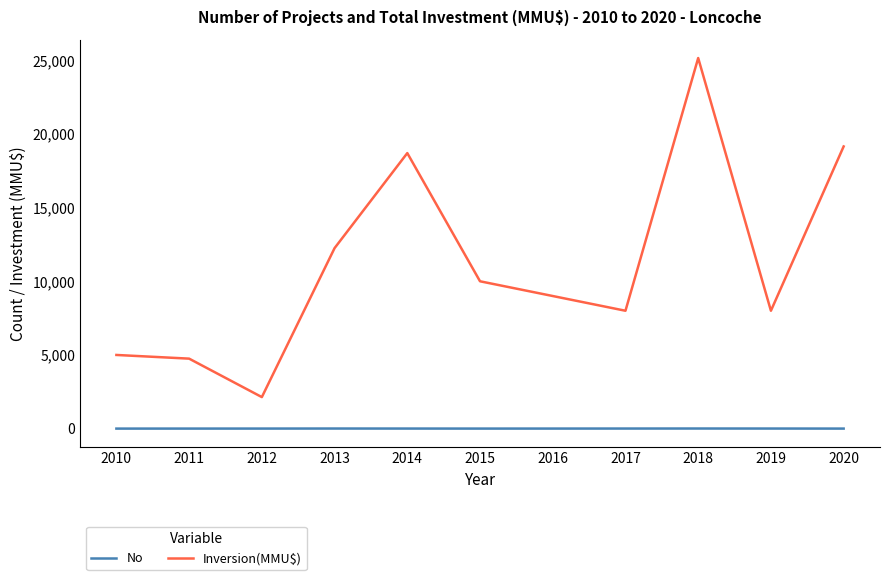

What is the lowest value of the No series?

2